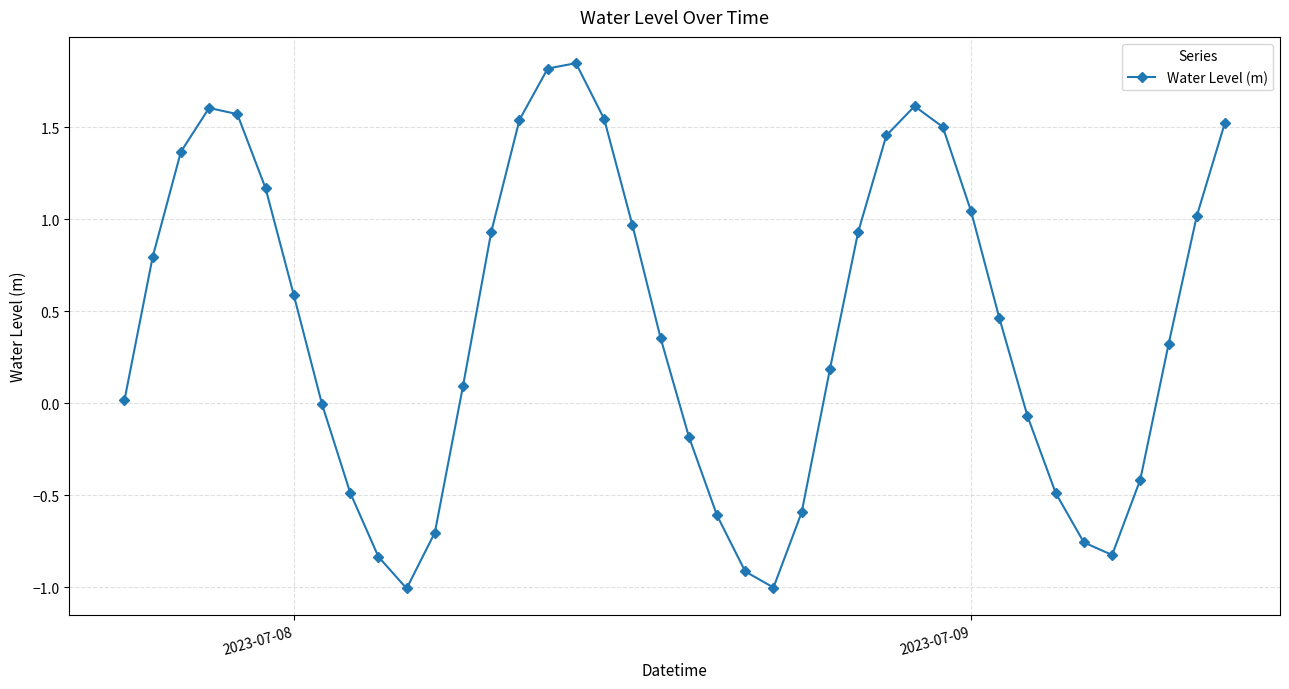

How many interior local valleys (lower than both neighbors) does the data have?

3